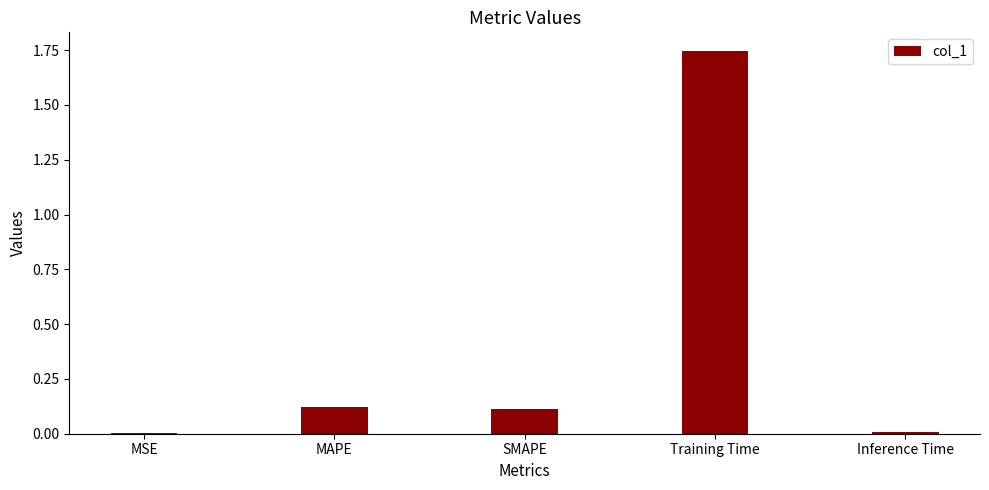

Is it true that the value at MAPE is 0.1?

True